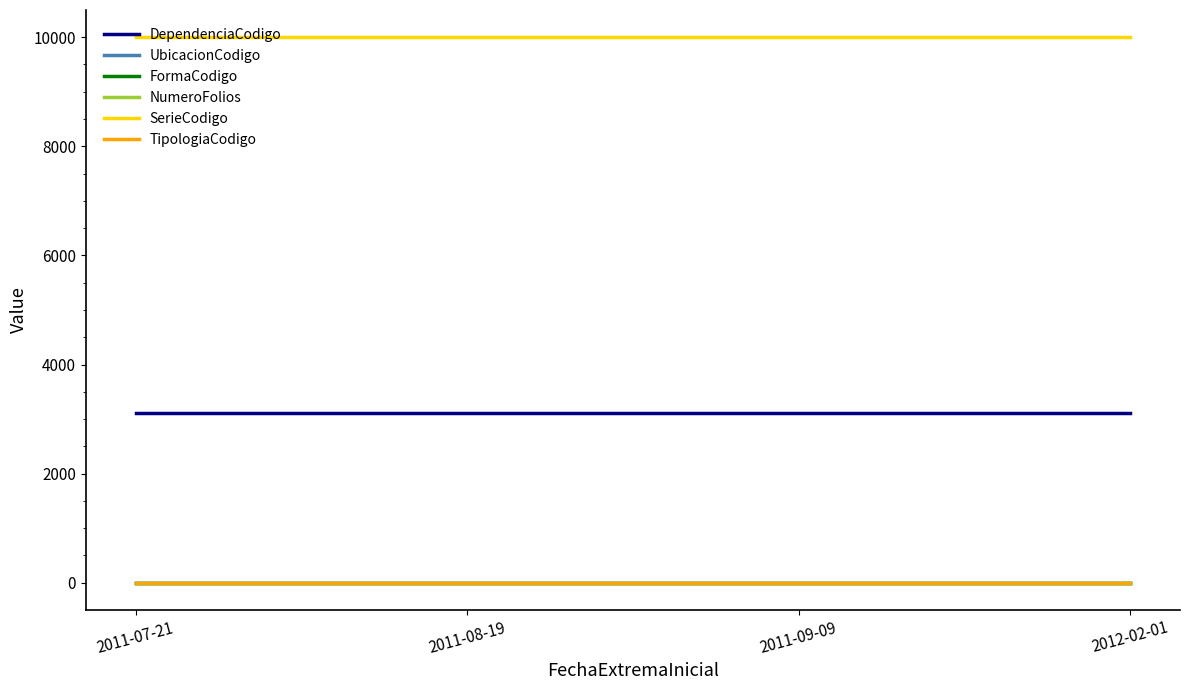

The value of DependenciaCodigo at 2011-09-09 is 1300. True or false?

False